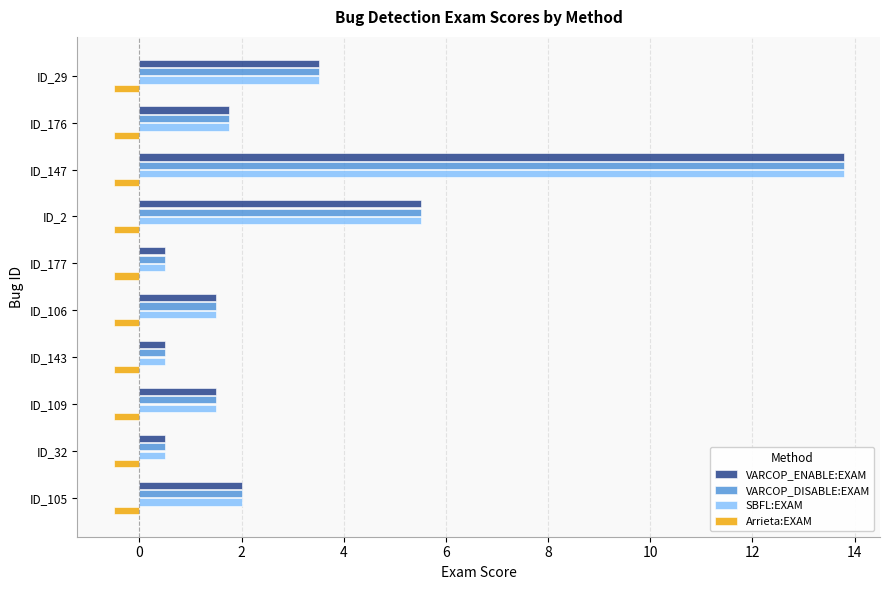

What is the difference between the highest and lowest values at ID_32?

1.0